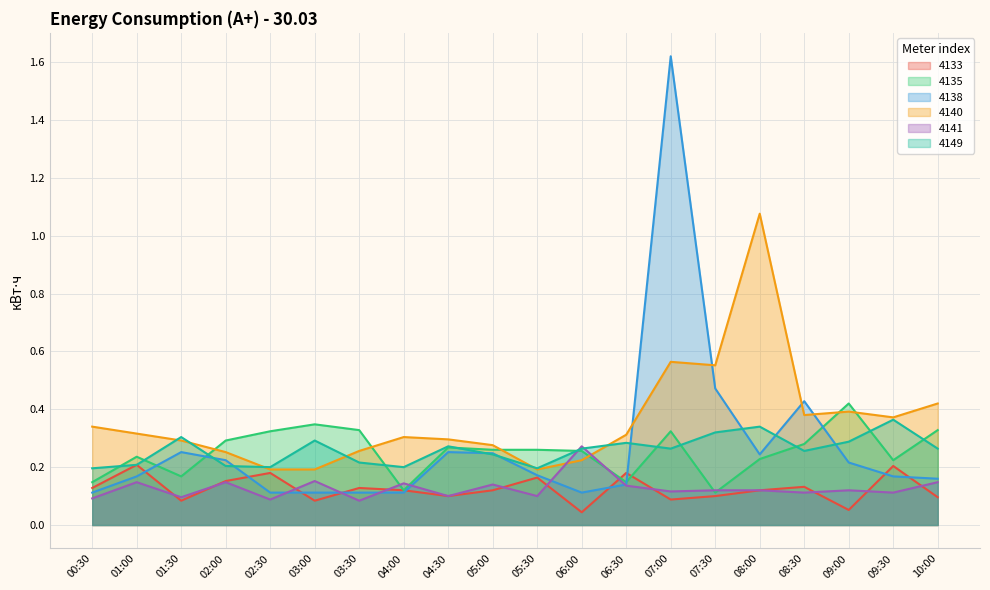

What is the sum of all 4140 values?

7.2